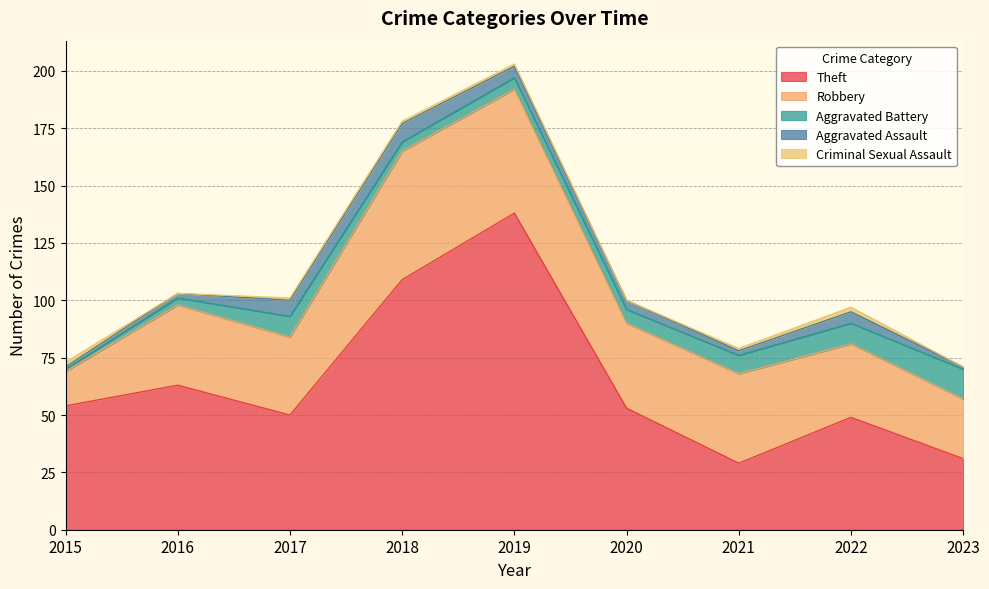

Where does the Aggravated Battery series first go above 6?

2017